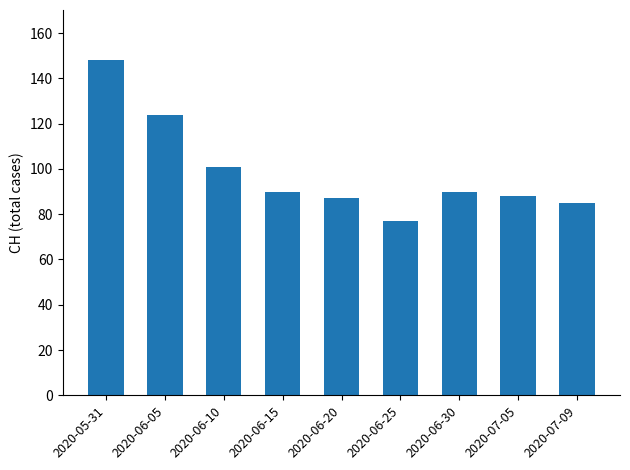

Reading left to right, list all the values displayed in this chart.

2020-05-31=148	2020-06-05=124	2020-06-10=101	2020-06-15=90	2020-06-20=87	2020-06-25=77	2020-06-30=90	2020-07-05=88	2020-07-09=85